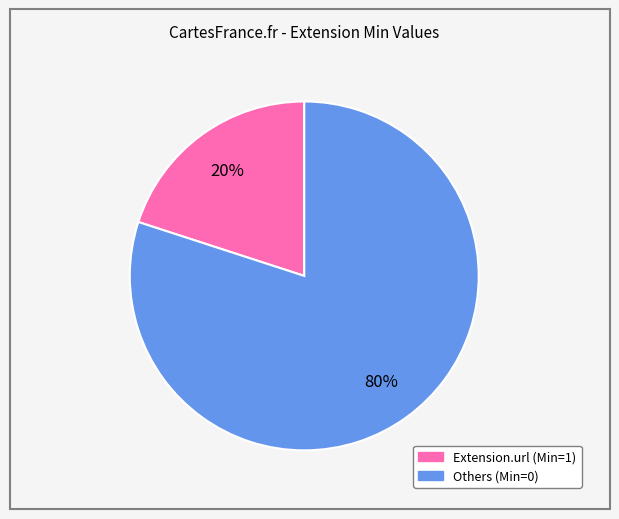

Is there a majority slice in this chart?

Yes